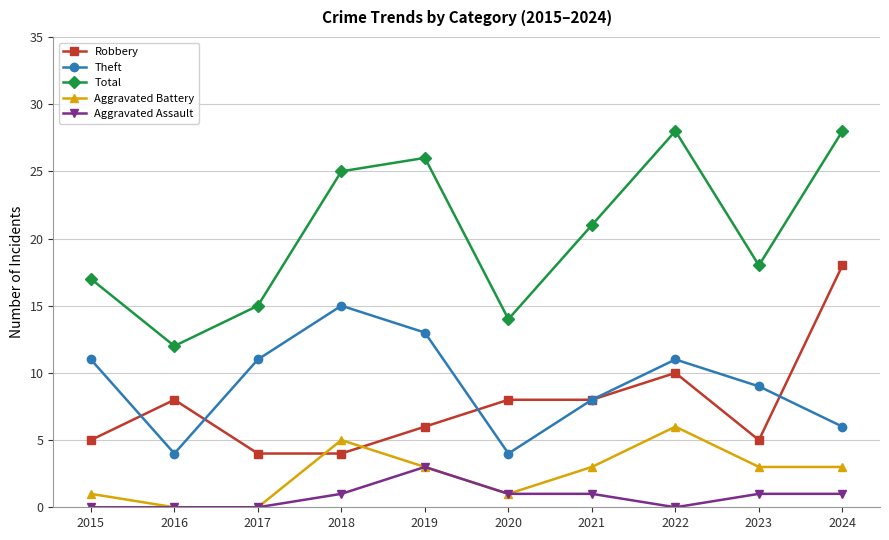

Reading left to right, list all the values displayed in this chart.

Robbery: 2015=5	2016=8	2017=4	2018=4	2019=6	2020=8	2021=8	2022=10	2023=5	2024=18
Theft: 2015=11	2016=4	2017=11	2018=15	2019=13	2020=4	2021=8	2022=11	2023=9	2024=6
Total: 2015=17	2016=12	2017=15	2018=25	2019=26	2020=14	2021=21	2022=28	2023=18	2024=28
Aggravated Battery: 2015=1	2016=0	2017=0	2018=5	2019=3	2020=1	2021=3	2022=6	2023=3	2024=3
Aggravated Assault: 2015=0	2016=0	2017=0	2018=1	2019=3	2020=1	2021=1	2022=0	2023=1	2024=1